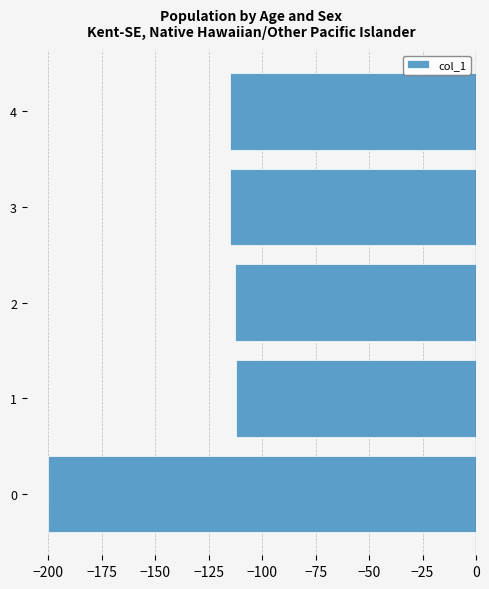

What is the greatest value displayed?

-112.2